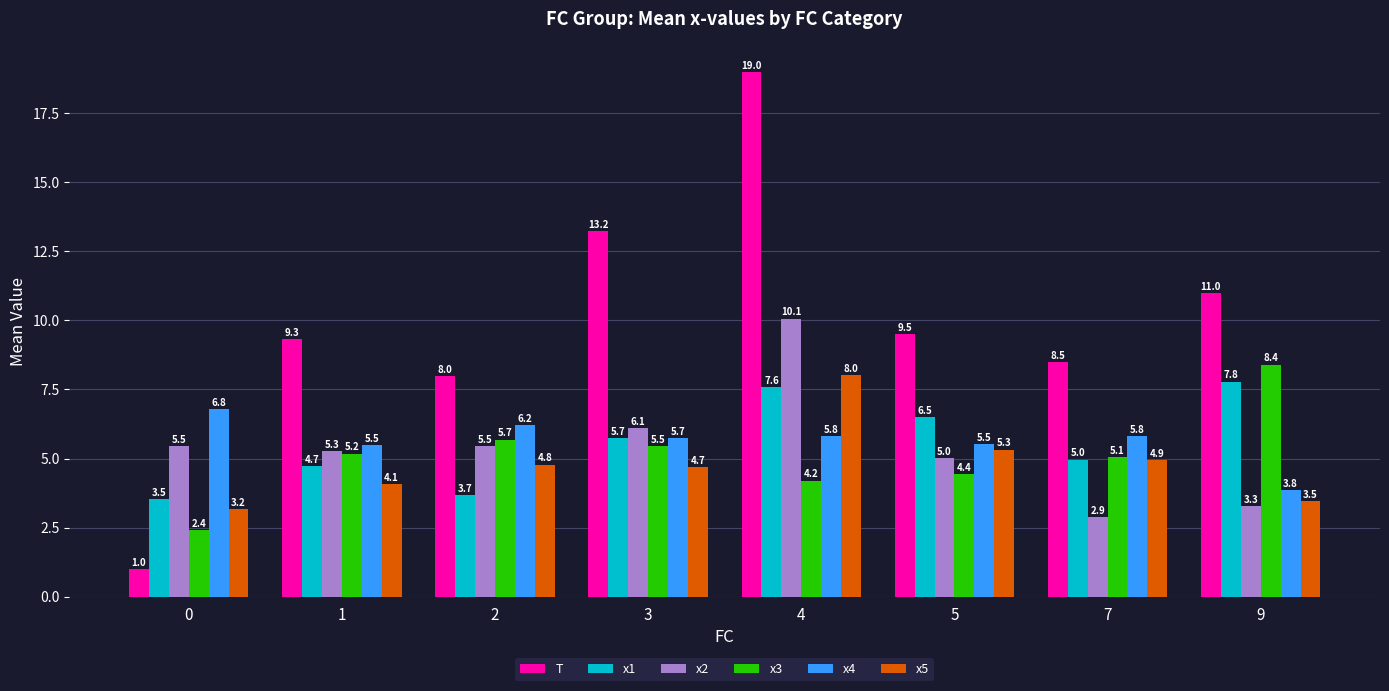

How many bars are there in total?

48